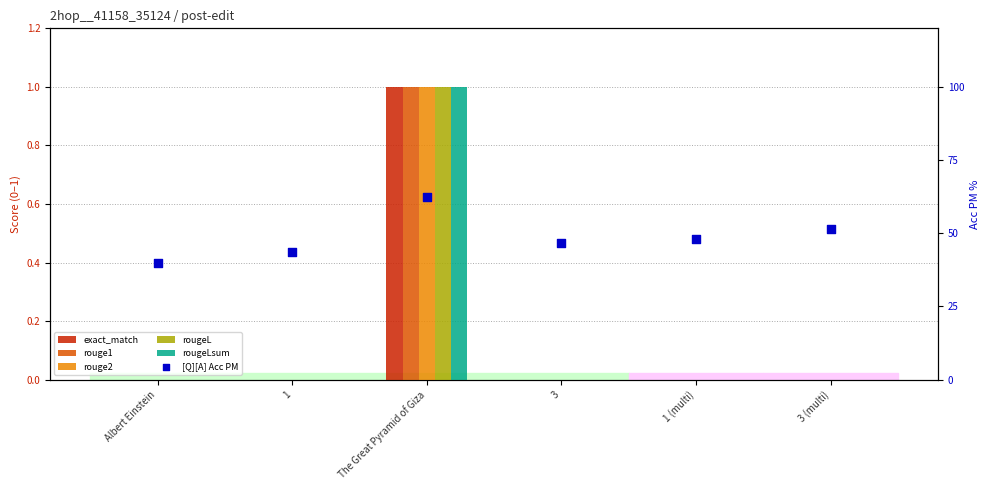

Which series reaches the minimum Y coordinate?

exact_match